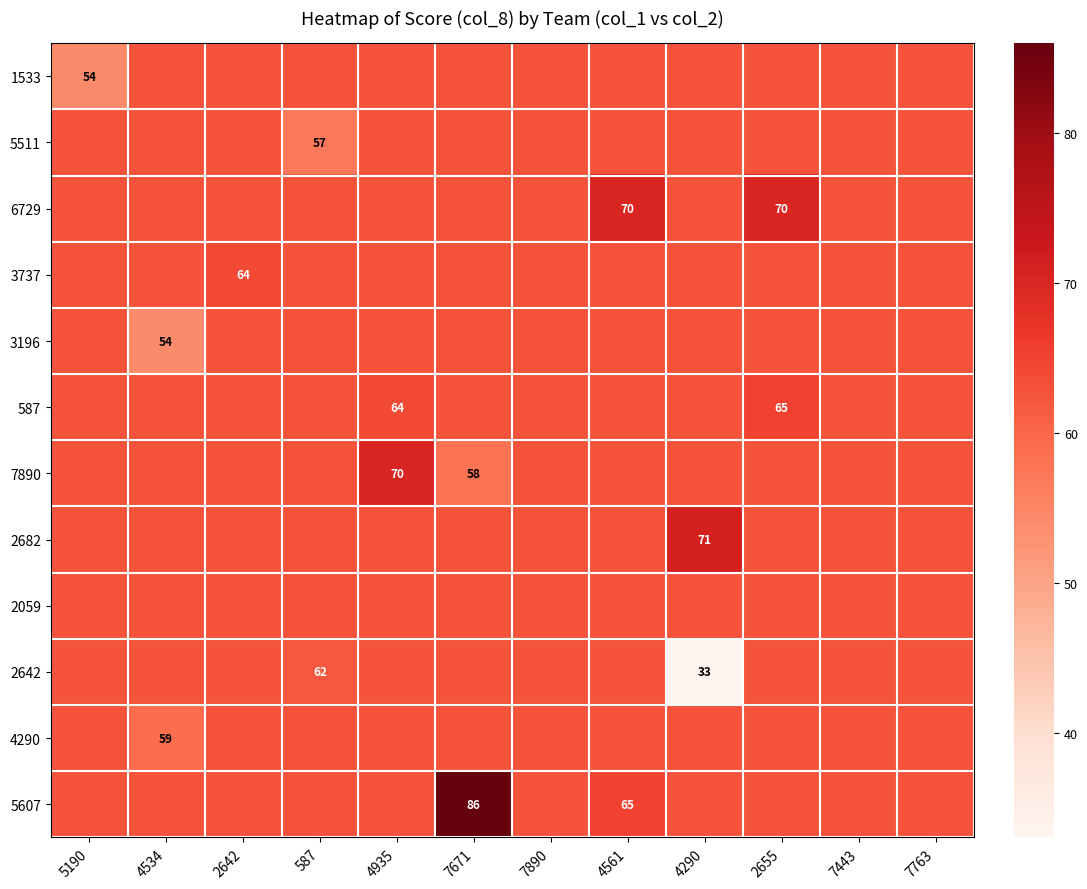

The value of 5511 at 4534 is 112.0. True or false?

False